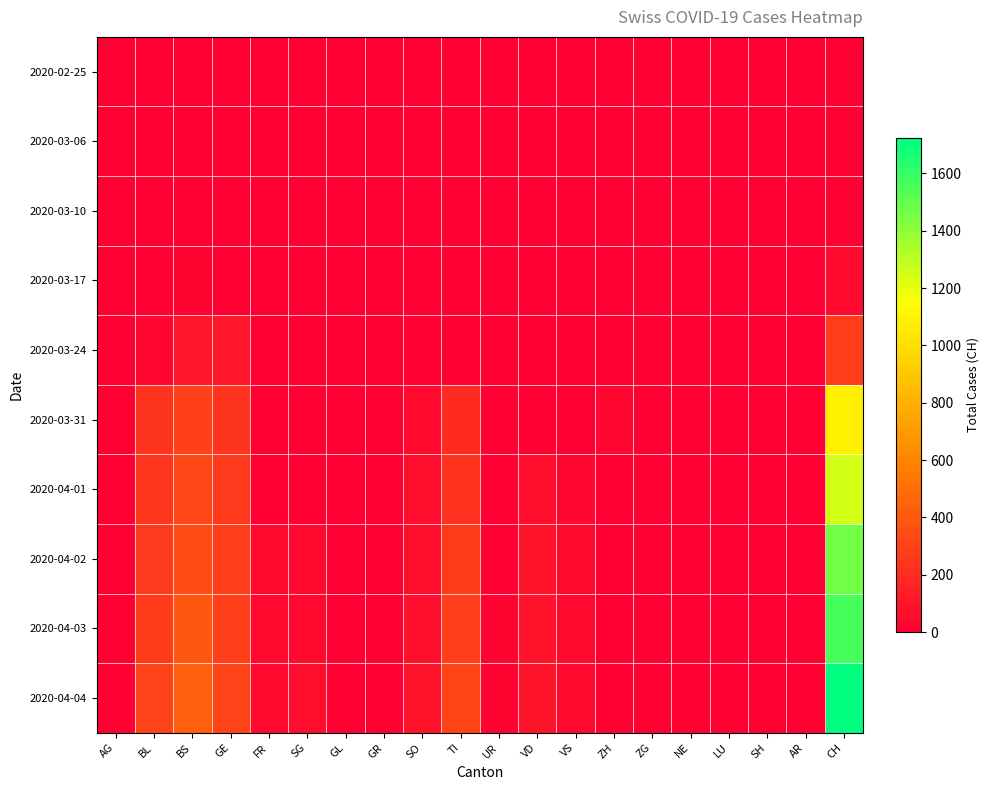

Reading left to right, transcribe all the data shown in this chart.

2020-02-25: AG=0	BL=0	BS=0	GE=0	FR=0	SG=0	GL=0	GR=0	SO=0	TI=0	UR=0	VD=0	VS=0	ZH=0	ZG=0	NE=0	LU=0	SH=0	AR=0	CH=0
2020-03-06: AG=1	BL=0	BS=0	GE=0	FR=0	SG=0	GL=0	GR=0	SO=0	TI=0	UR=0	VD=0	VS=0	ZH=0	ZG=0	NE=0	LU=0	SH=0	AR=0	CH=1
2020-03-10: AG=2	BL=2	BS=0	GE=0	FR=0	SG=0	GL=0	GR=0	SO=0	TI=0	UR=0	VD=3	VS=0	ZH=0	ZG=0	NE=0	LU=0	SH=0	AR=0	CH=7
2020-03-17: AG=4	BL=13	BS=25	GE=0	FR=0	SG=0	GL=0	GR=0	SO=0	TI=0	UR=0	VD=0	VS=0	ZH=0	ZG=0	NE=0	LU=0	SH=0	AR=1	CH=46
2020-03-24: AG=0	BL=40	BS=105	GE=103	FR=0	SG=0	GL=0	GR=0	SO=10	TI=0	UR=1	VD=0	VS=0	ZH=0	ZG=12	NE=0	LU=0	SH=0	AR=0	CH=278
2020-03-31: AG=0	BL=242	BS=292	GE=241	FR=0	SG=0	GL=0	GR=0	SO=48	TI=202	UR=11	VD=0	VS=0	ZH=39	ZG=0	NE=0	LU=0	SH=0	AR=0	CH=1082
2020-04-01: AG=0	BL=249	BS=323	GE=260	FR=0	SG=0	GL=0	GR=0	SO=65	TI=229	UR=13	VD=70	VS=40	ZH=0	ZG=0	NE=0	LU=0	SH=0	AR=0	CH=1253
2020-04-02: AG=0	BL=262	BS=350	GE=283	FR=46	SG=49	GL=0	GR=0	SO=65	TI=263	UR=13	VD=88	VS=41	ZH=0	ZG=0	NE=0	LU=0	SH=0	AR=0	CH=1464
2020-04-03: AG=0	BL=266	BS=397	GE=284	FR=46	SG=50	GL=0	GR=0	SO=75	TI=287	UR=26	VD=91	VS=44	ZH=0	ZG=0	NE=0	LU=0	SH=0	AR=0	CH=1570
2020-04-04: AG=0	BL=298	BS=434	GE=305	FR=49	SG=62	GL=0	GR=0	SO=92	TI=314	UR=26	VD=95	VS=46	ZH=0	ZG=0	NE=0	LU=0	SH=0	AR=0	CH=1725